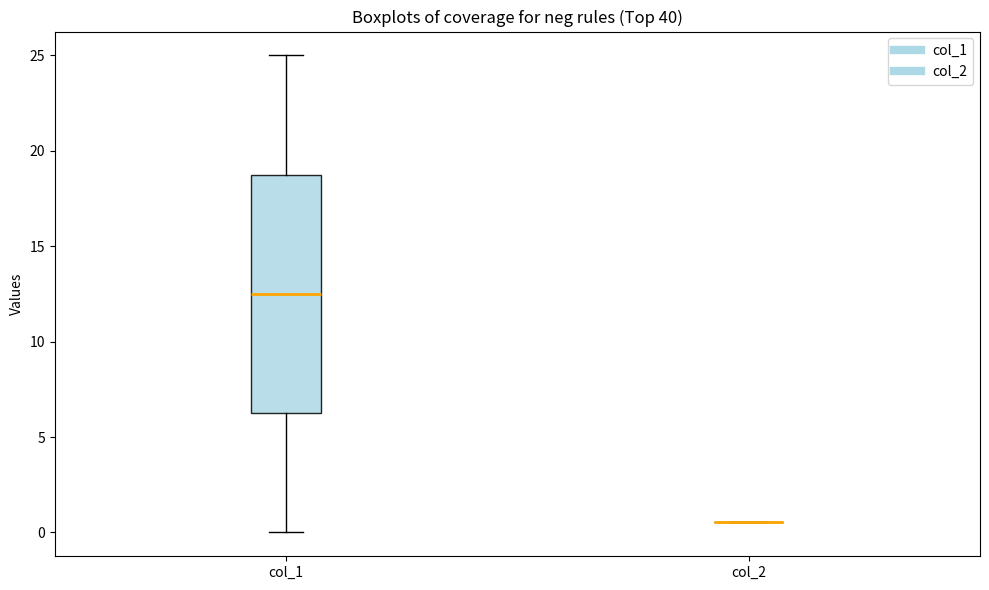

Where does the lower whisker of the box for col_1 end on the y-axis? The values are not printed on the chart, so give them approximately, as read against the axis.

0.0